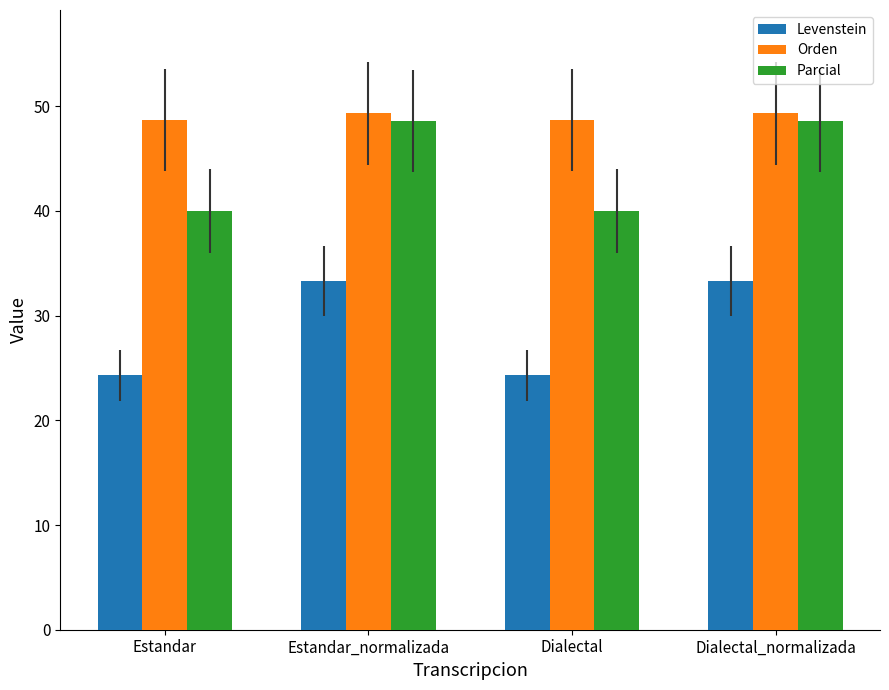

How many bars are there in total?

12